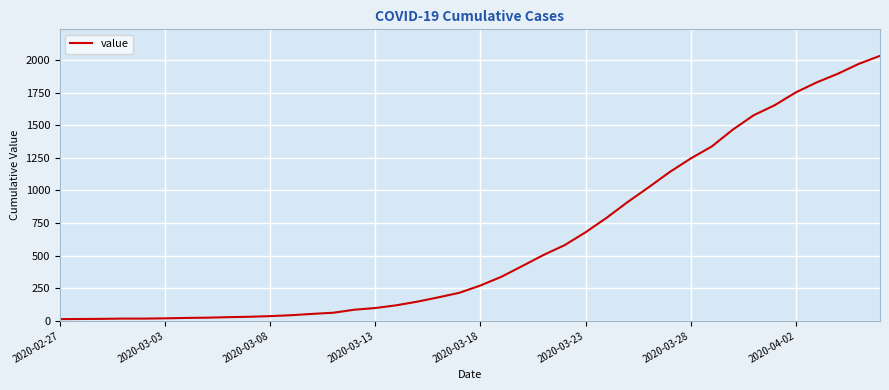

Does the chart have visible grid lines?

Yes